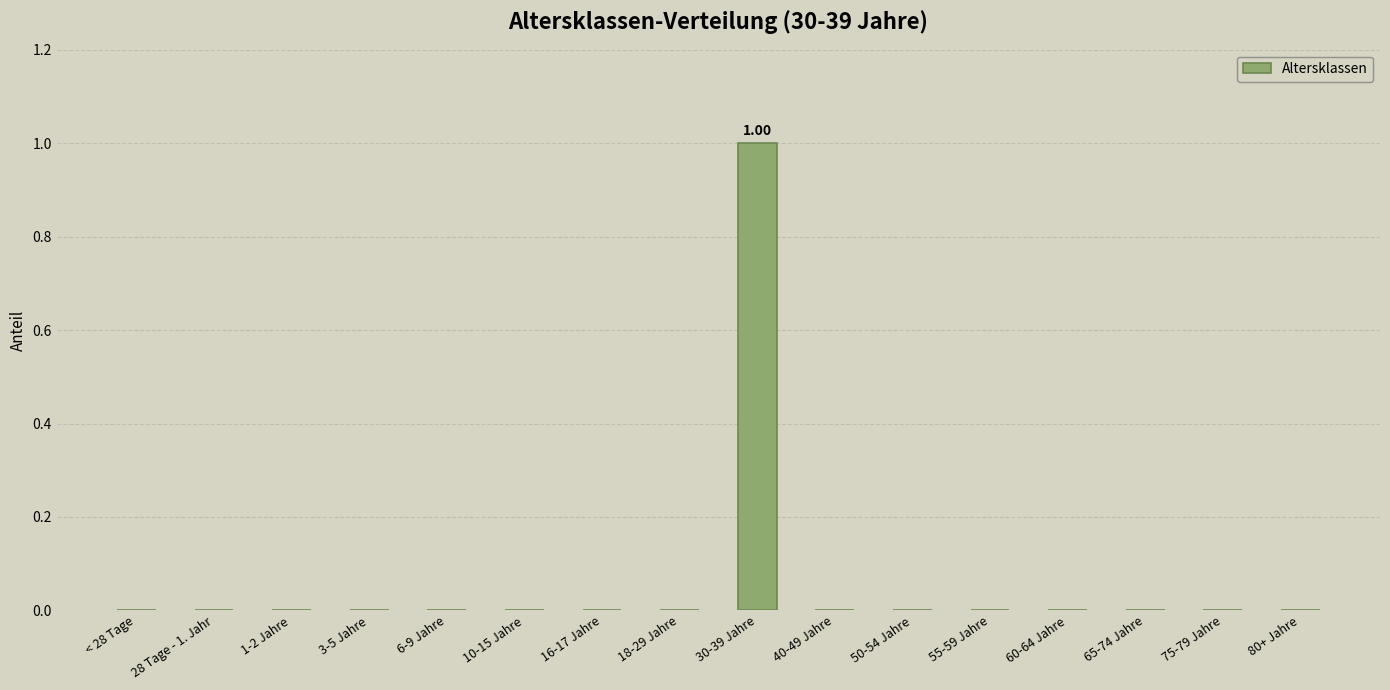

What is the sum of all values?

1